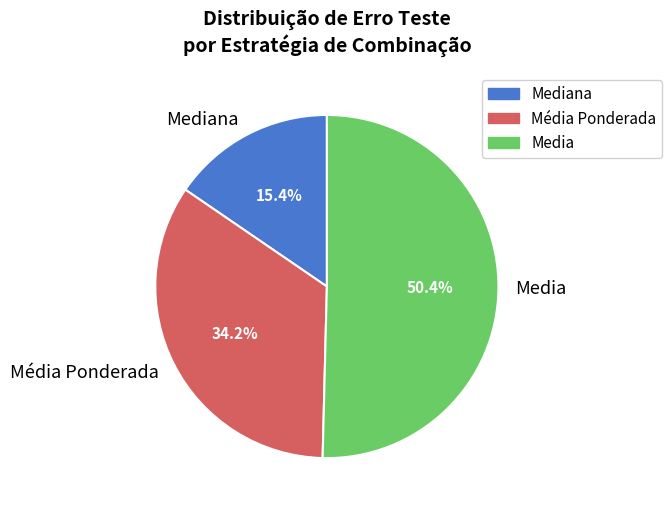

Count the number of slices in the pie.

3